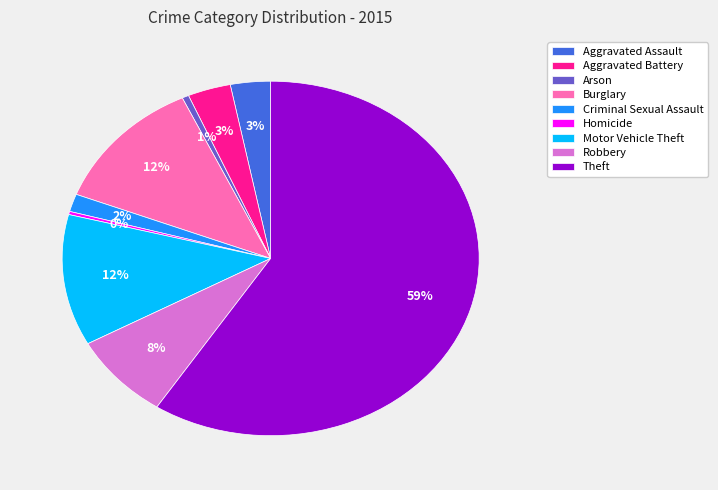

Between Arson and Burglary, which is larger?

Burglary